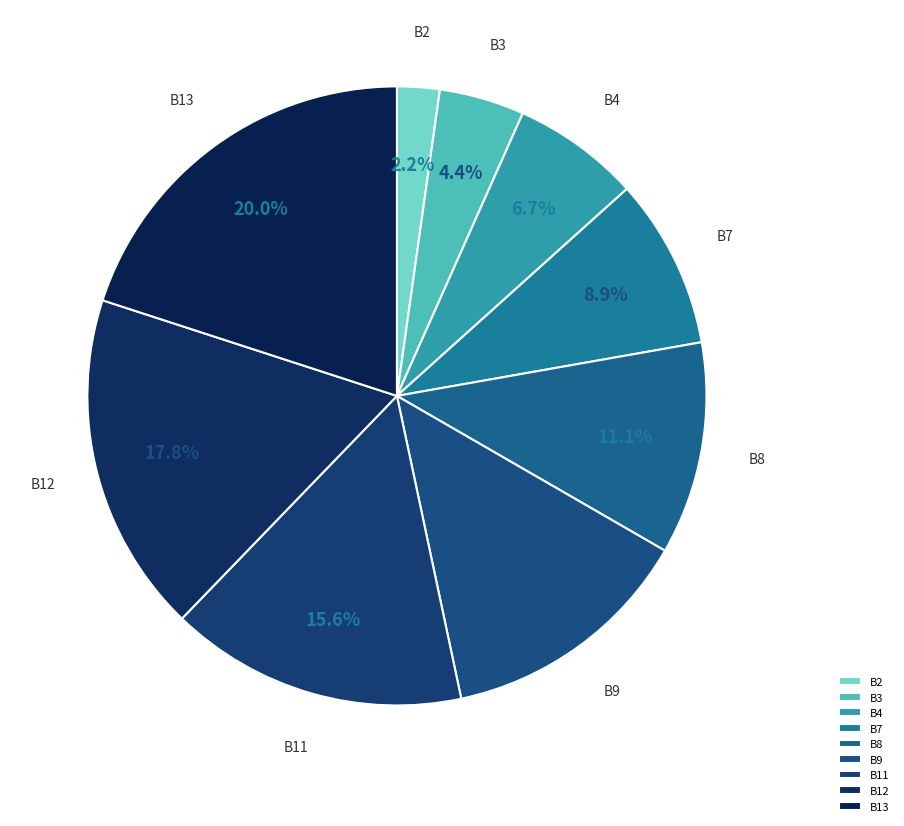

To the nearest percent, what is the difference between the largest and smallest slice percentages?

18%